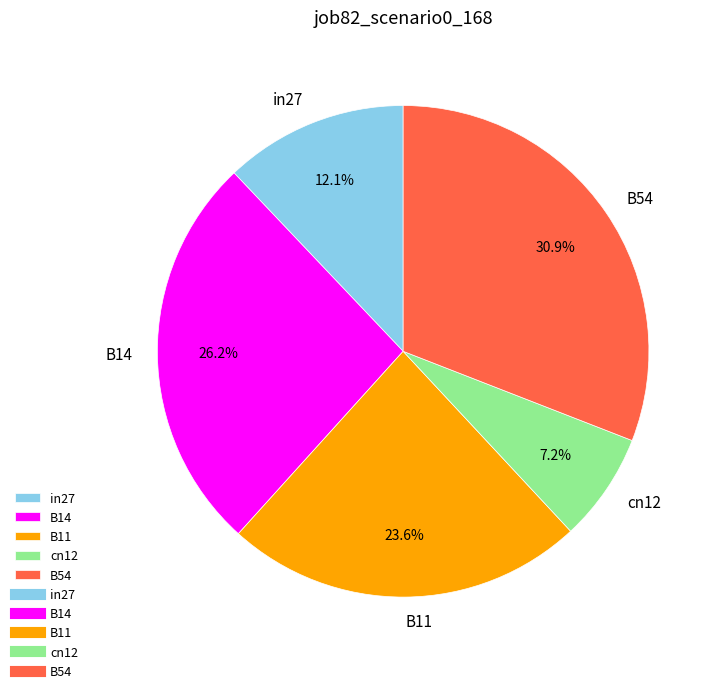

Rank the categories by value from highest to lowest.

B54, B14, B11, in27, cn12